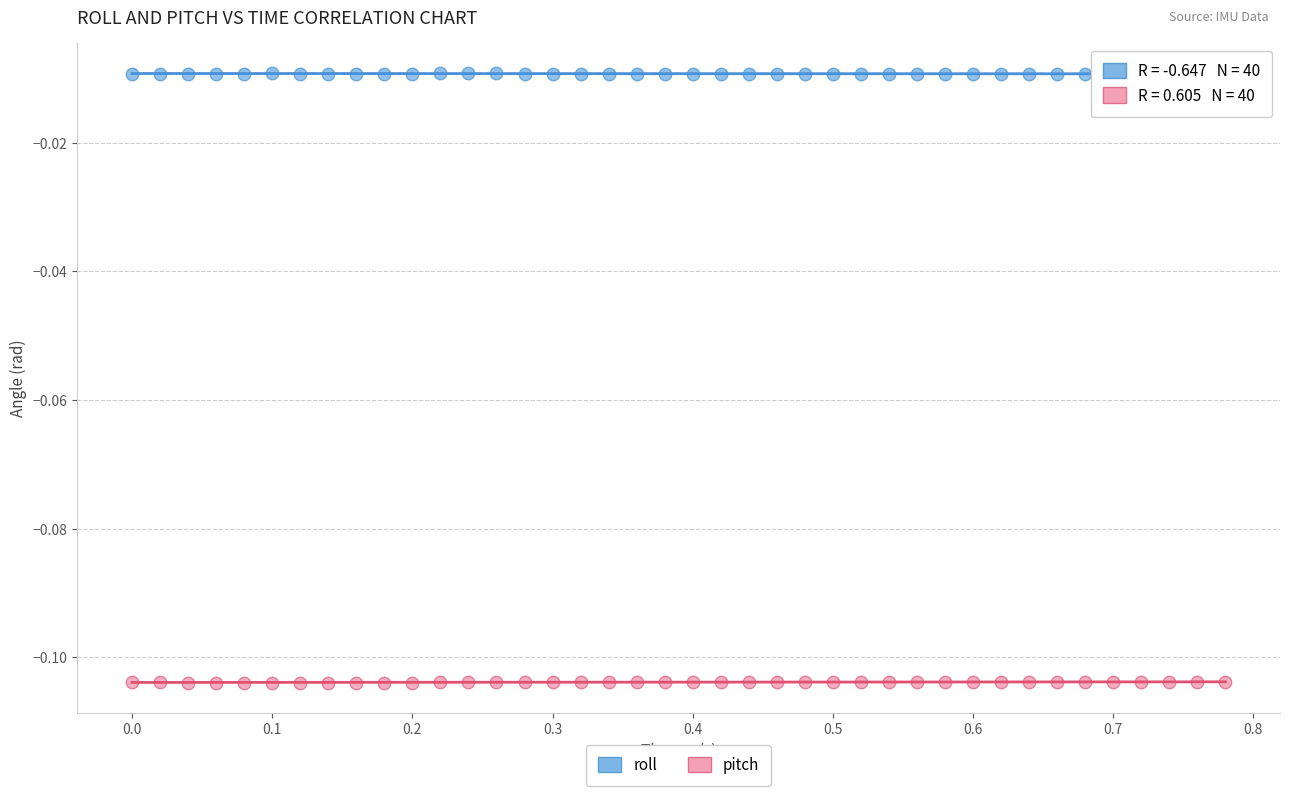

Which series contains the highest Y value?

roll